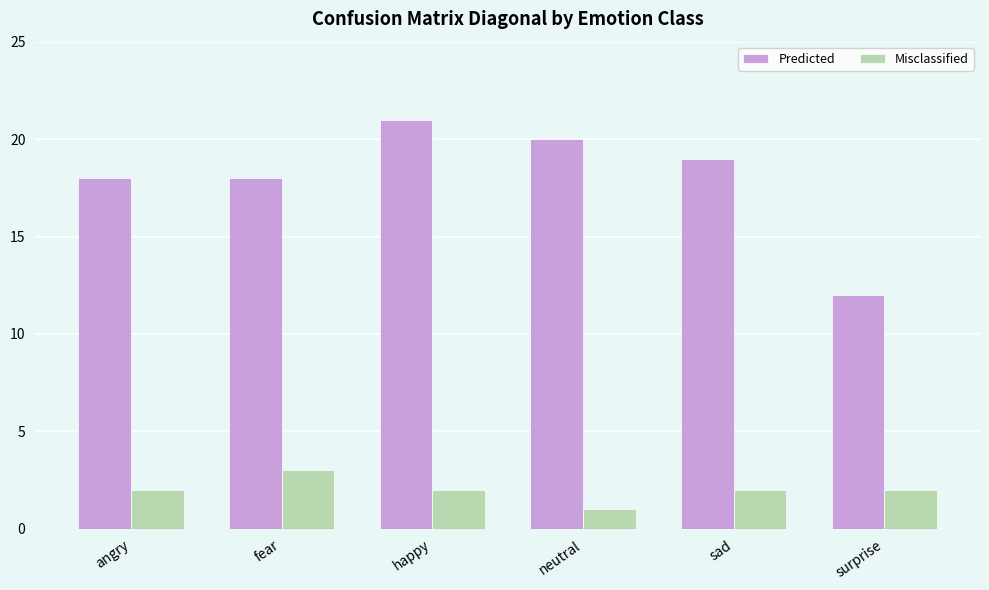

Which category has the lowest value across all series?

neutral